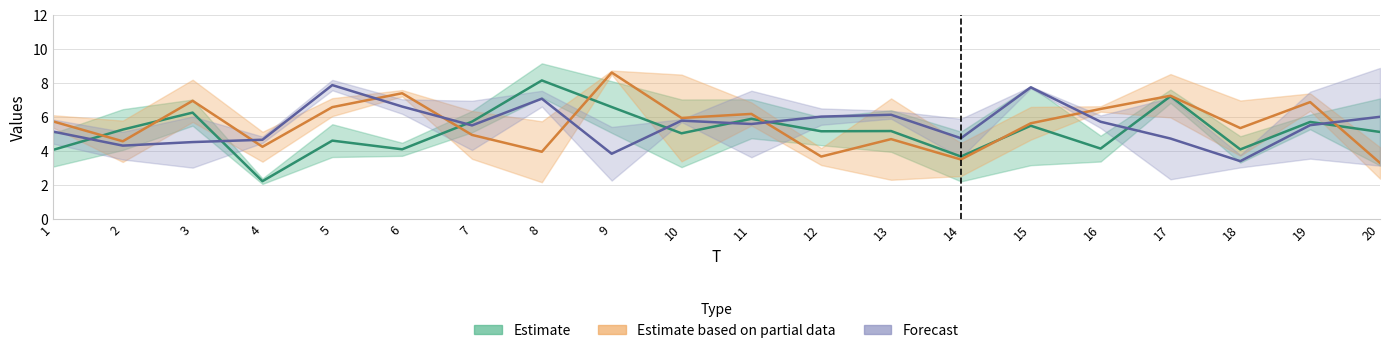

Where is x5 nearest to the value 5?

2